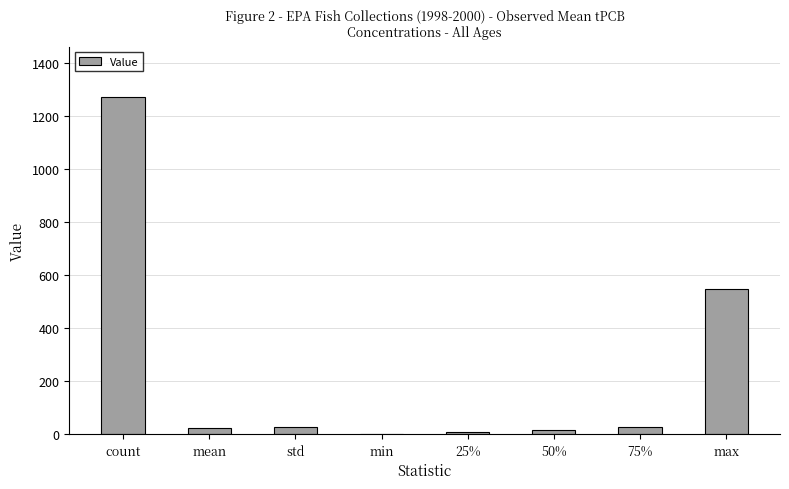

The chart shows a value of 28.0 at std. True or false?

True